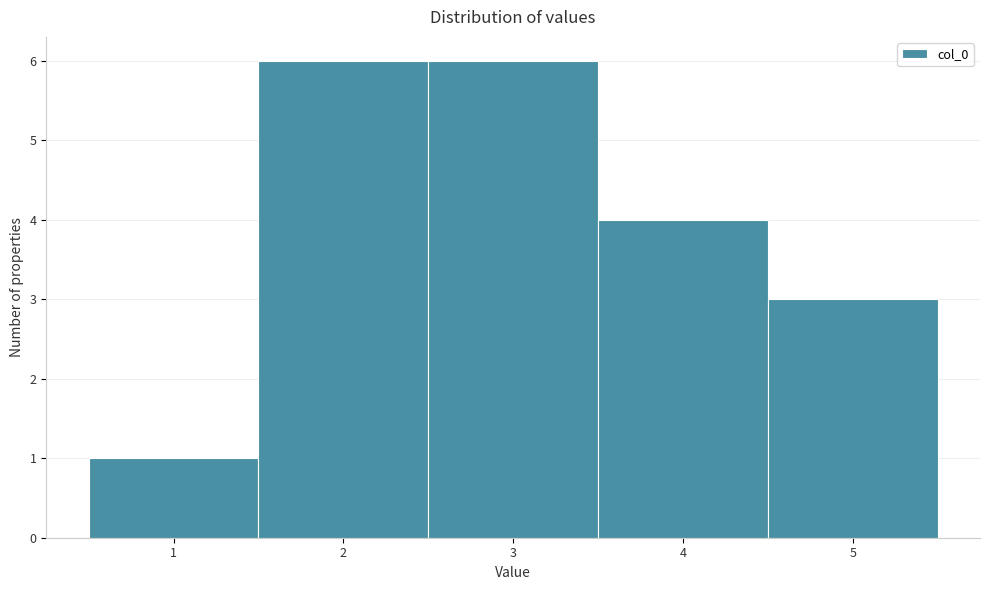

Reading left to right, transcribe this chart: for each bar, give the range it covers on the x-axis and its height. The values are not printed on the chart, so give them approximately, as read against the axis.

0.5 to 1.5: 1
1.5 to 2.5: 6
2.5 to 3.5: 6
3.5 to 4.5: 4
4.5 to 5.5: 3